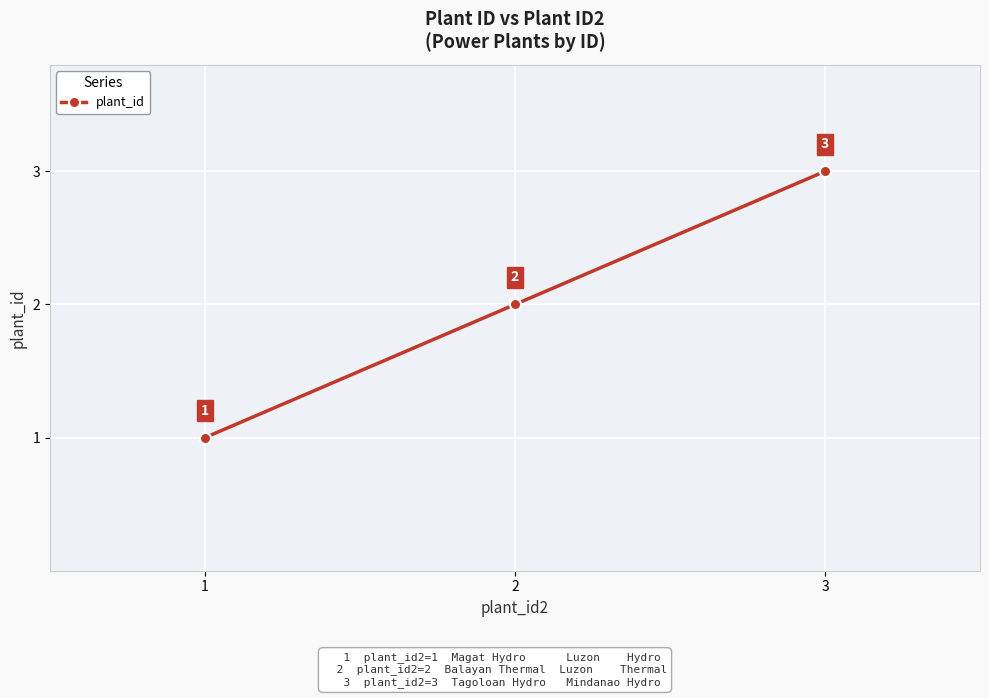

Is it true that the value at 2 is 2?

True